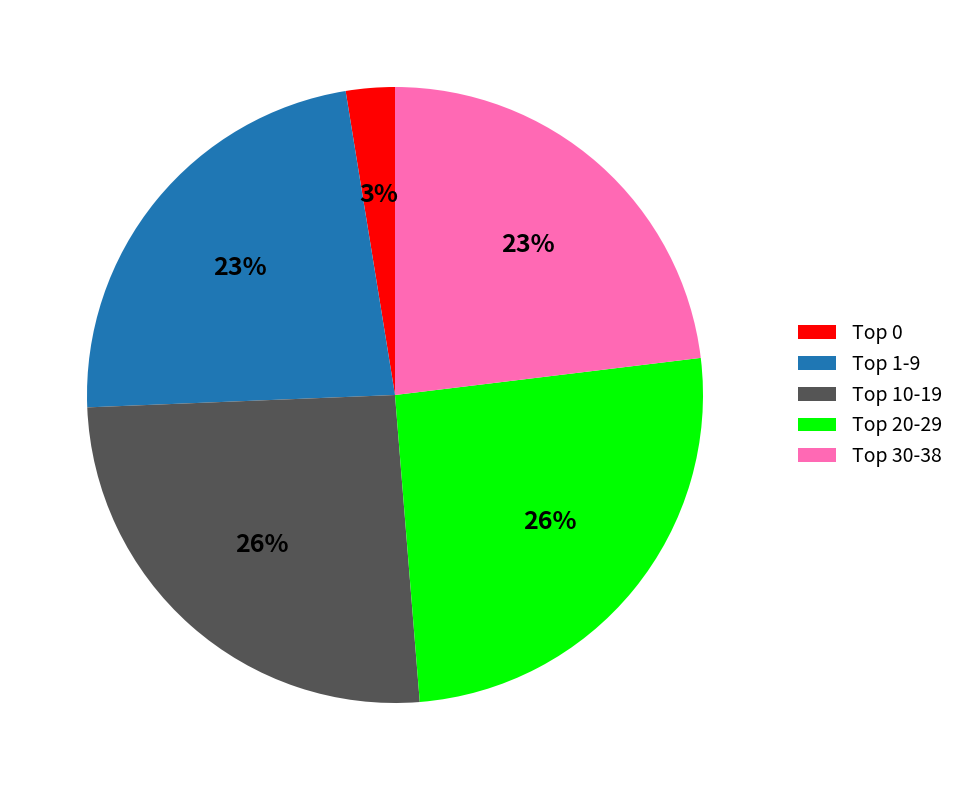

What is the smallest slice in the pie chart?

Top 0